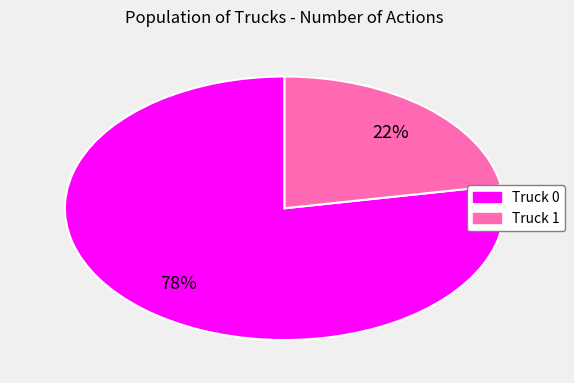

The Truck 0 slice represents 72% of the pie. True or false?

False